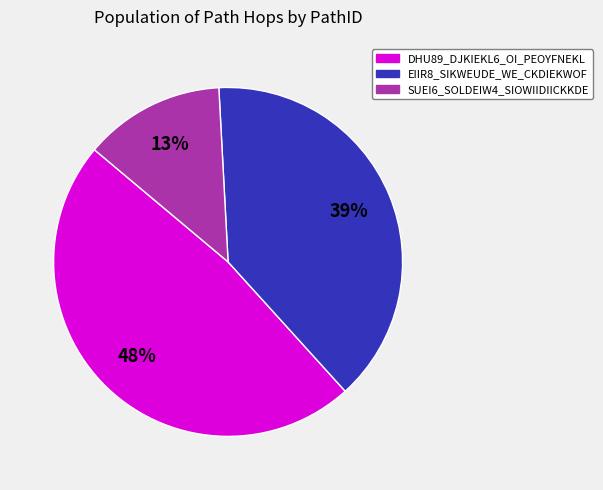

Rank the categories by value from lowest to highest.

SUEI6_SOLDEIW4_SIOWIIDIICKKDE, EIIR8_SIKWEUDE_WE_CKDIEKWOF, DHU89_DJKIEKL6_OI_PEOYFNEKL